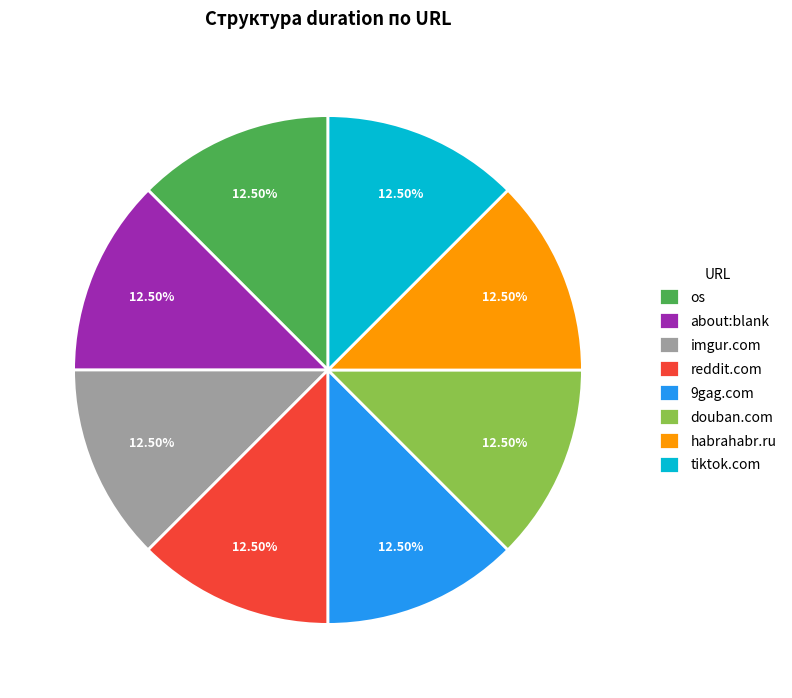

Do about:blank and habrahabr.ru together represent more than half of the pie?

No